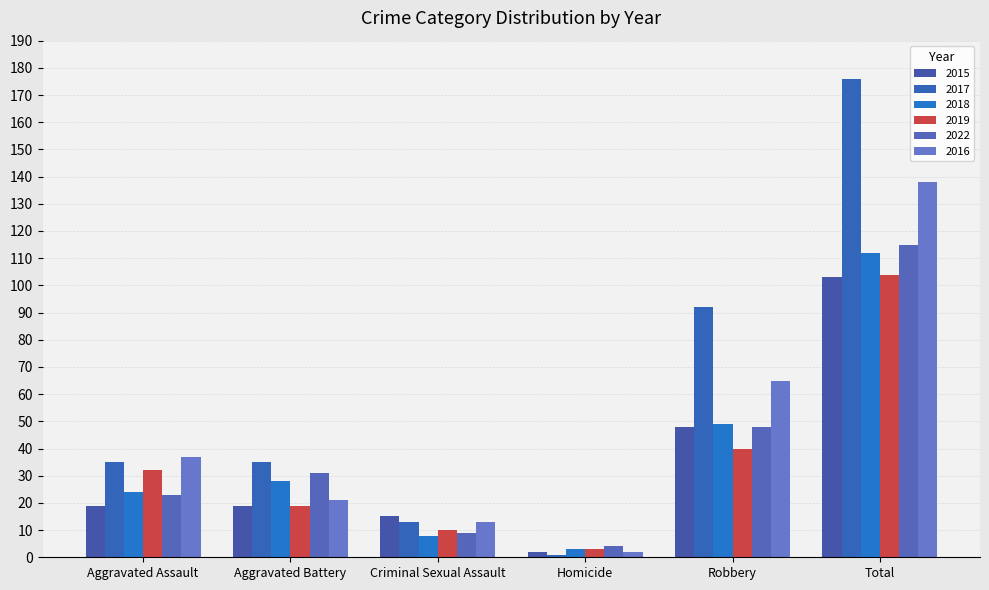

Does the chart contain any negative values?

No